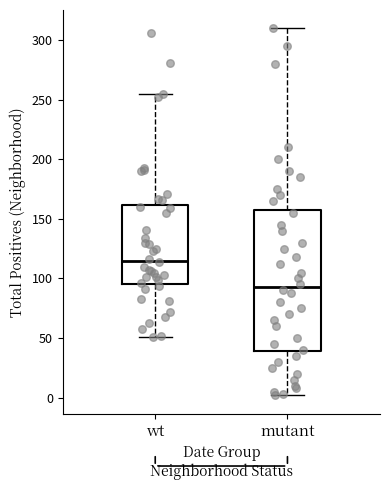

Where is the lower edge of the box for mutant on the y-axis? The values are not printed on the chart, so give them approximately, as read against the axis.

40